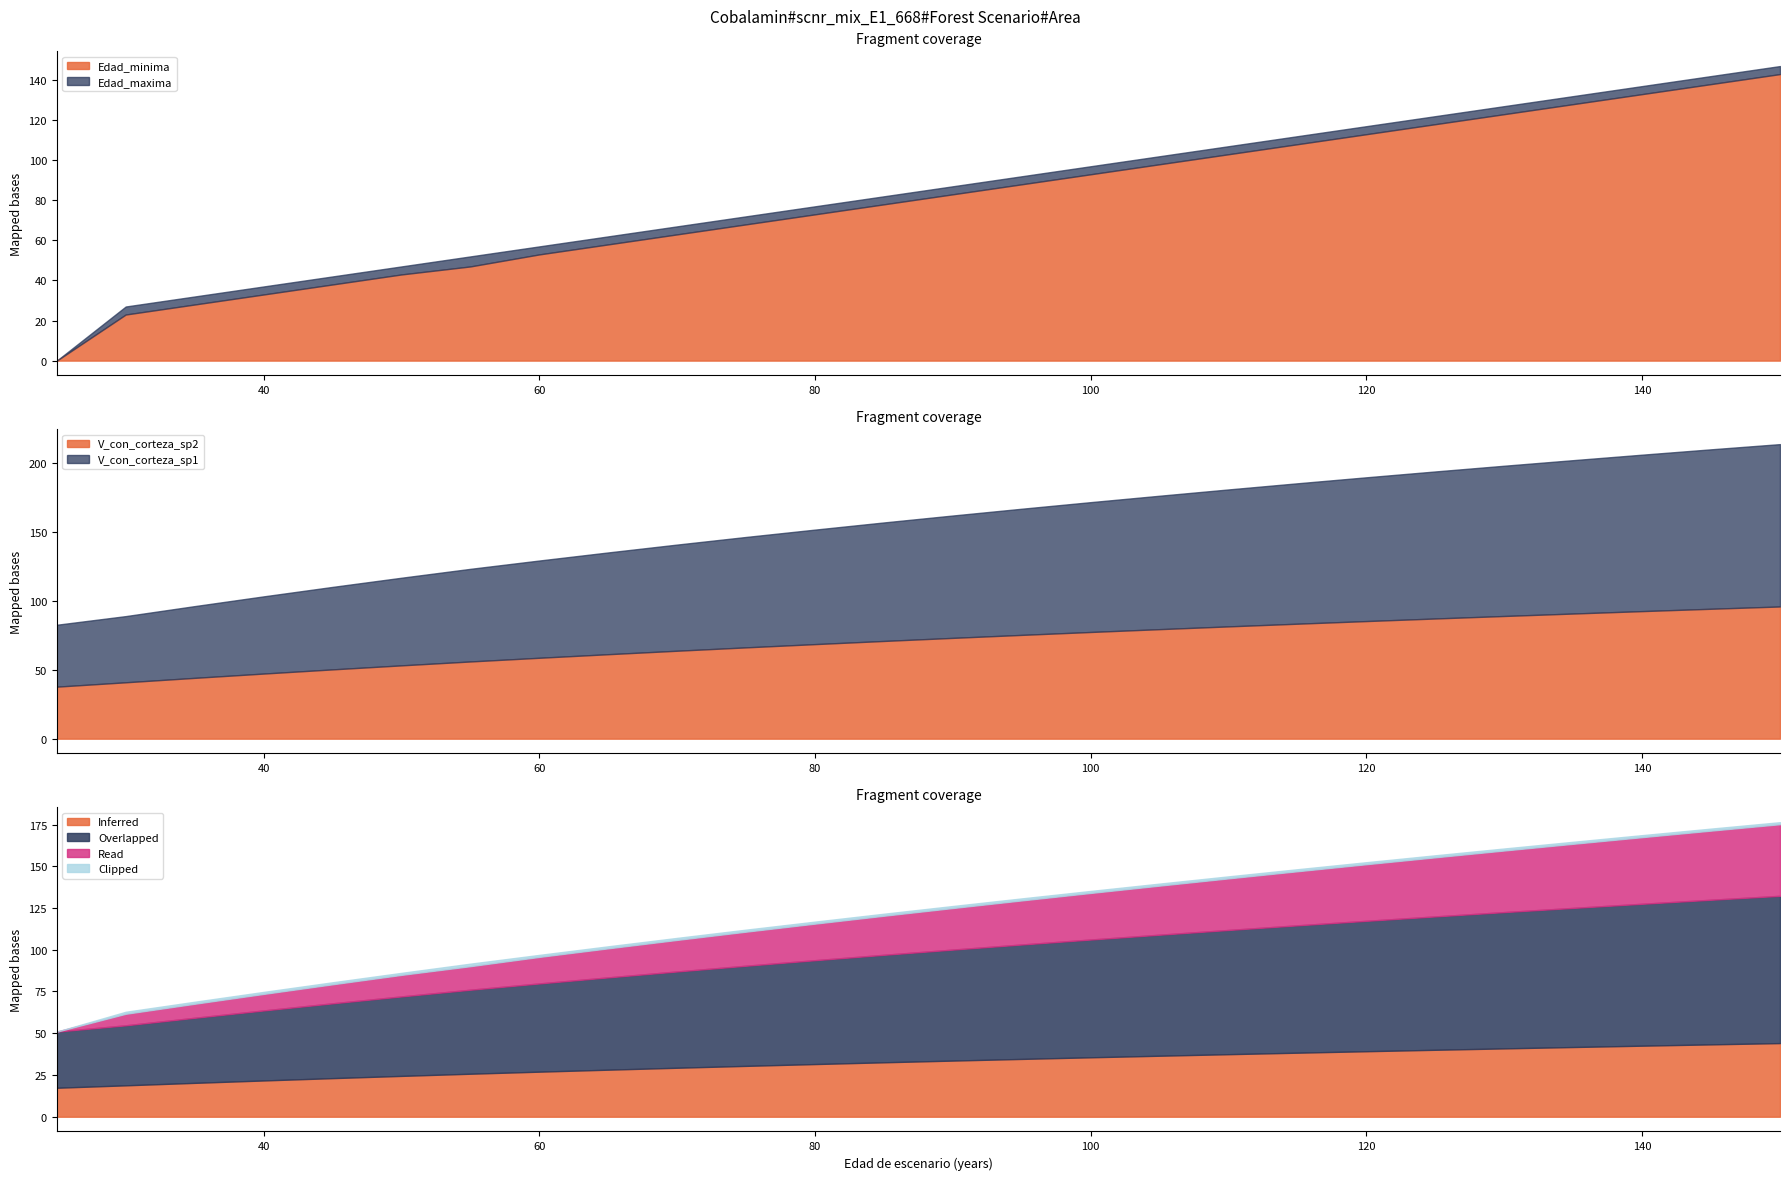

What is the highest value of the Edad_minima series?

143